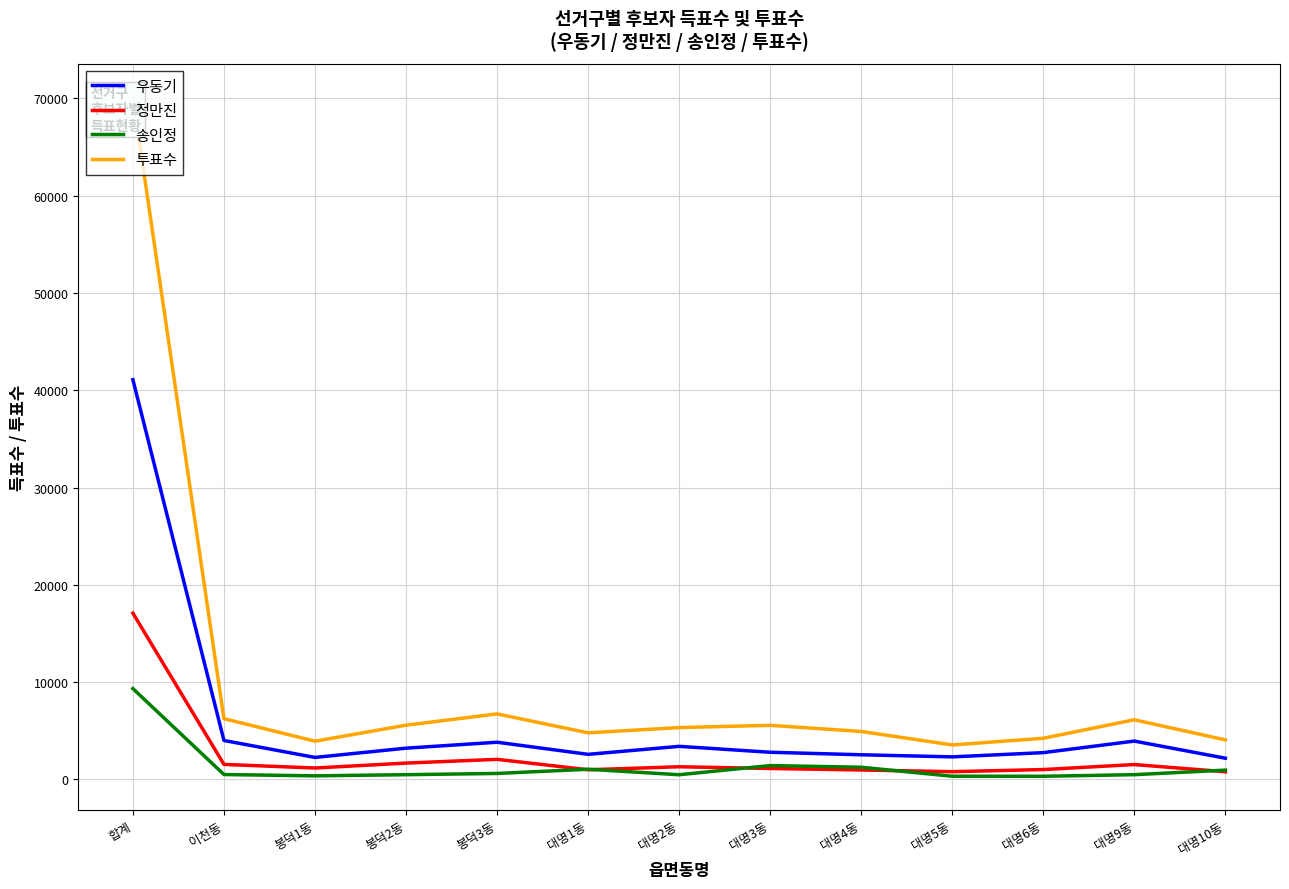

What are all the series names shown in the legend?

우동기, 정만진, 송인정, 투표수